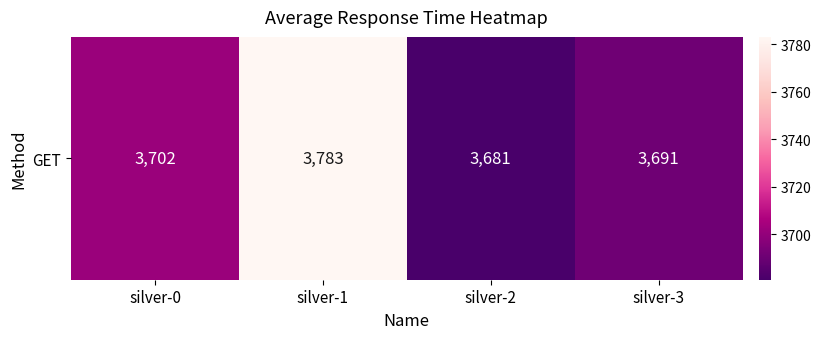

List the labels in order of value, smallest first.

silver-2, silver-3, silver-0, silver-1